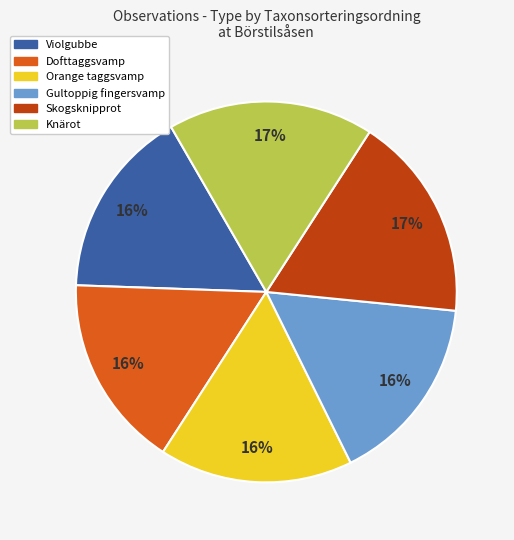

To the nearest percent, what is the combined percentage of Skogsknipprot and Orange taggsvamp?

34%